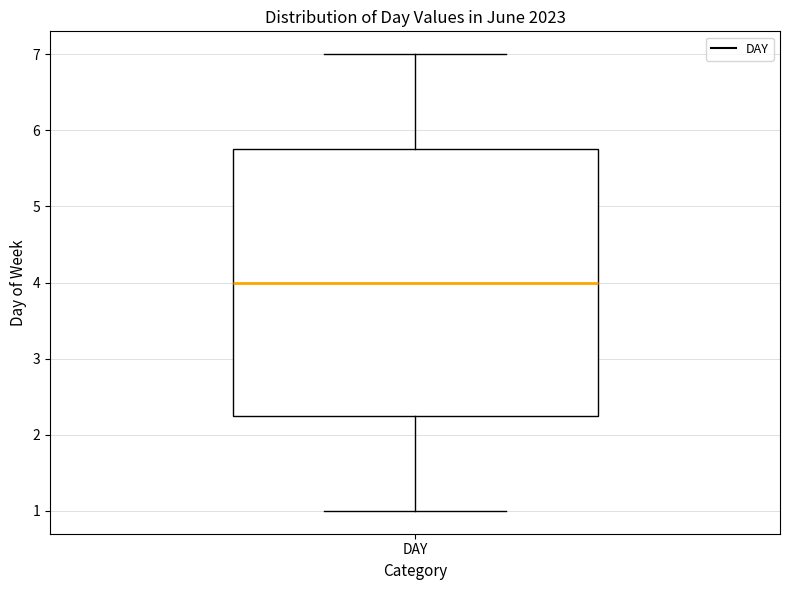

Transcribe this box plot: give where the median line is, the range the box spans, and where the two whiskers end, as read against the y-axis. The values are not printed on the chart, so give them approximately, as read against the axis.

median 4.0, box 2.3 to 5.8, whiskers 1.0 to 7.0